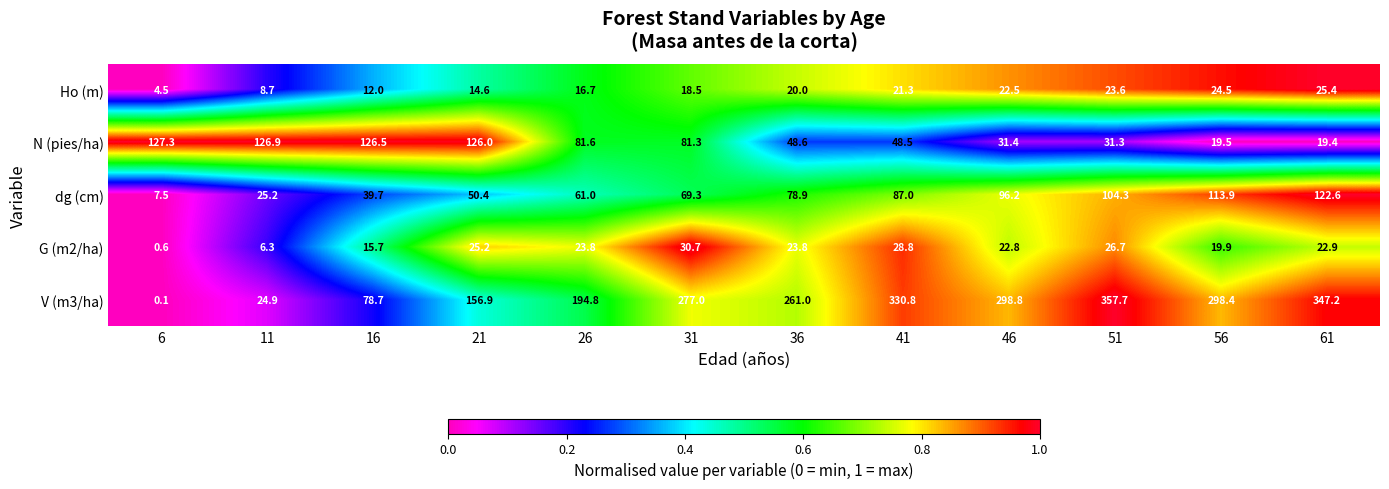

The value of dg (cm) at 36 is 78.9. True or false?

True